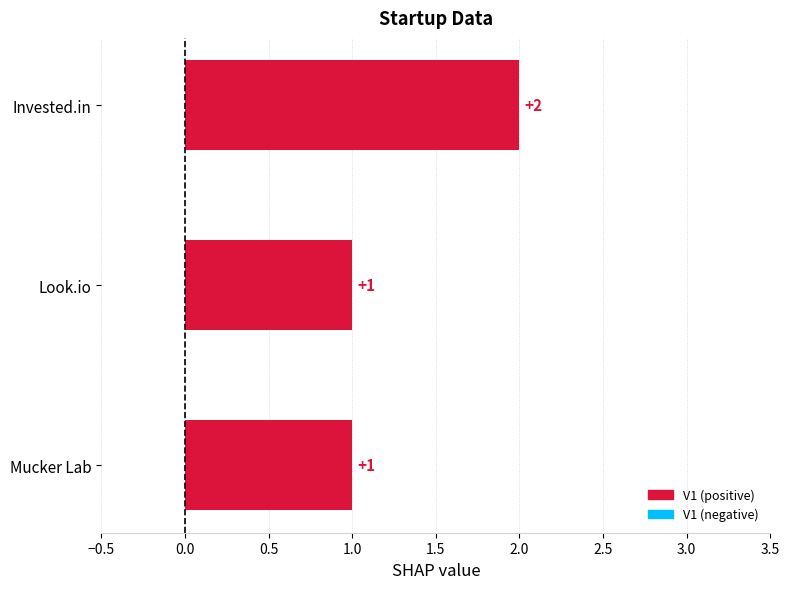

What is the smallest value displayed?

1